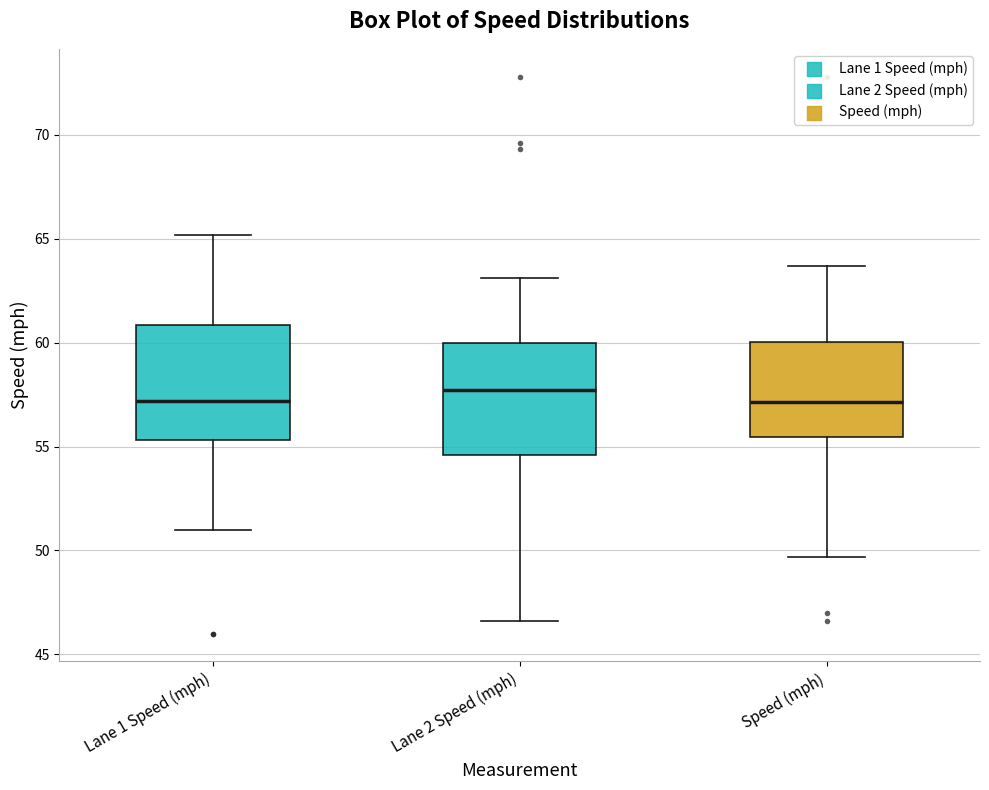

Where does the lower whisker of the box for Speed (mph) end on the y-axis? The values are not printed on the chart, so give them approximately, as read against the axis.

49.5